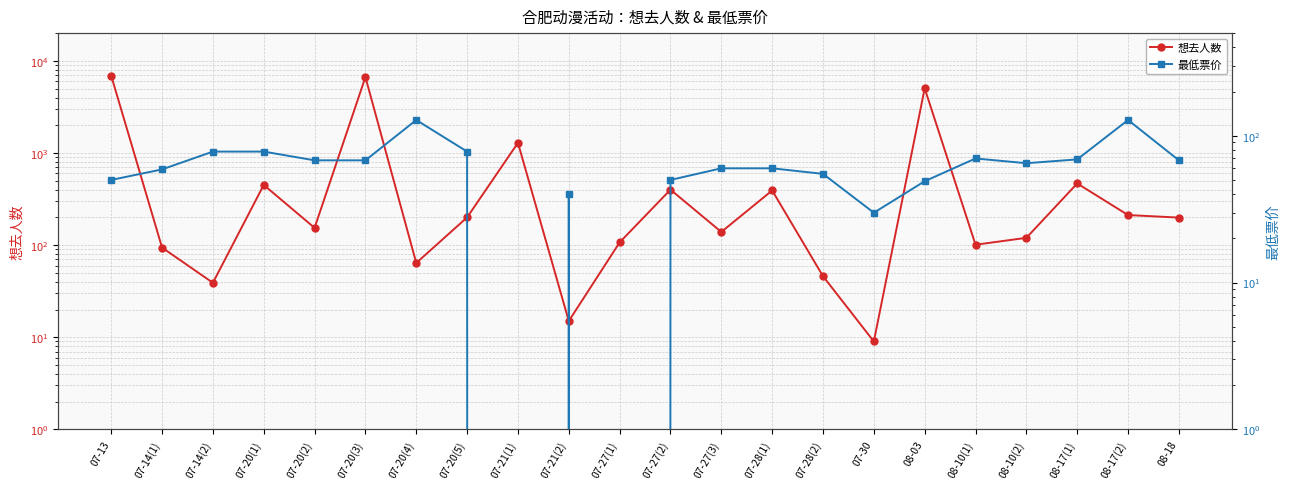

Which series has the widest spread of values?

想去人数